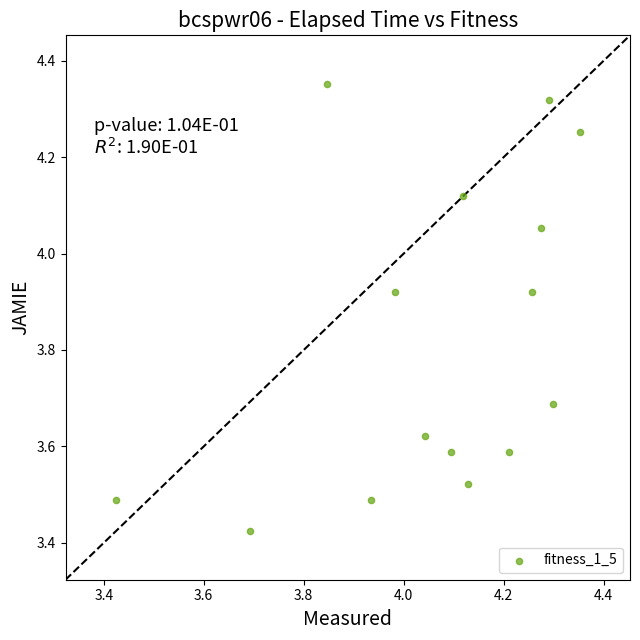

What is the range of Y values (max minus min)?

0.9